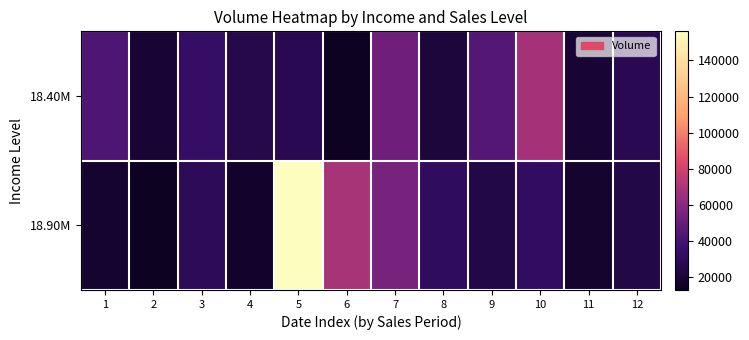

What is the total value across all series at 12?

52177.5